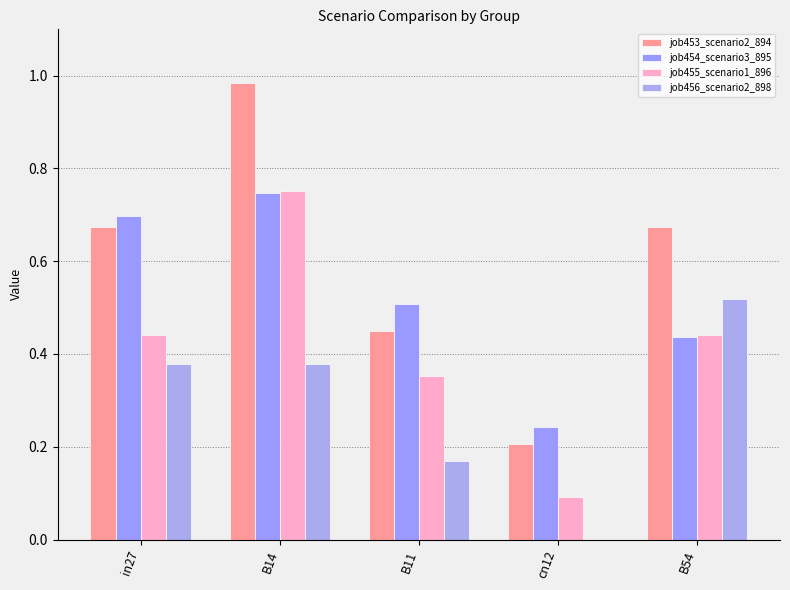

Is the value of job453_scenario2_894 at B11 greater than the value of job456_scenario2_898 at cn12?

Yes